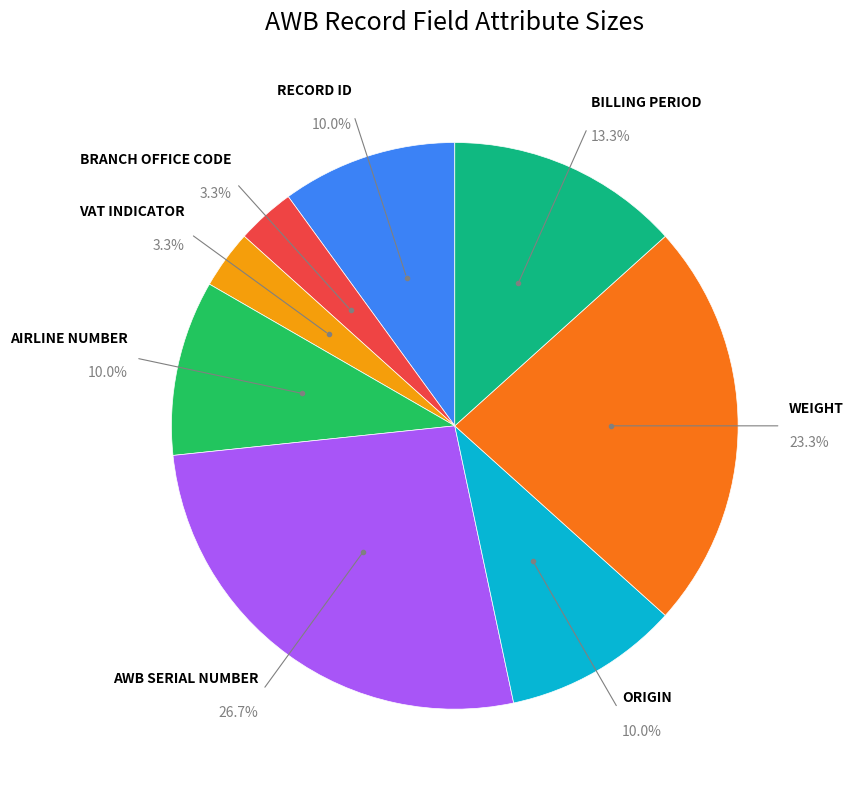

Count the number of slices in the pie.

8